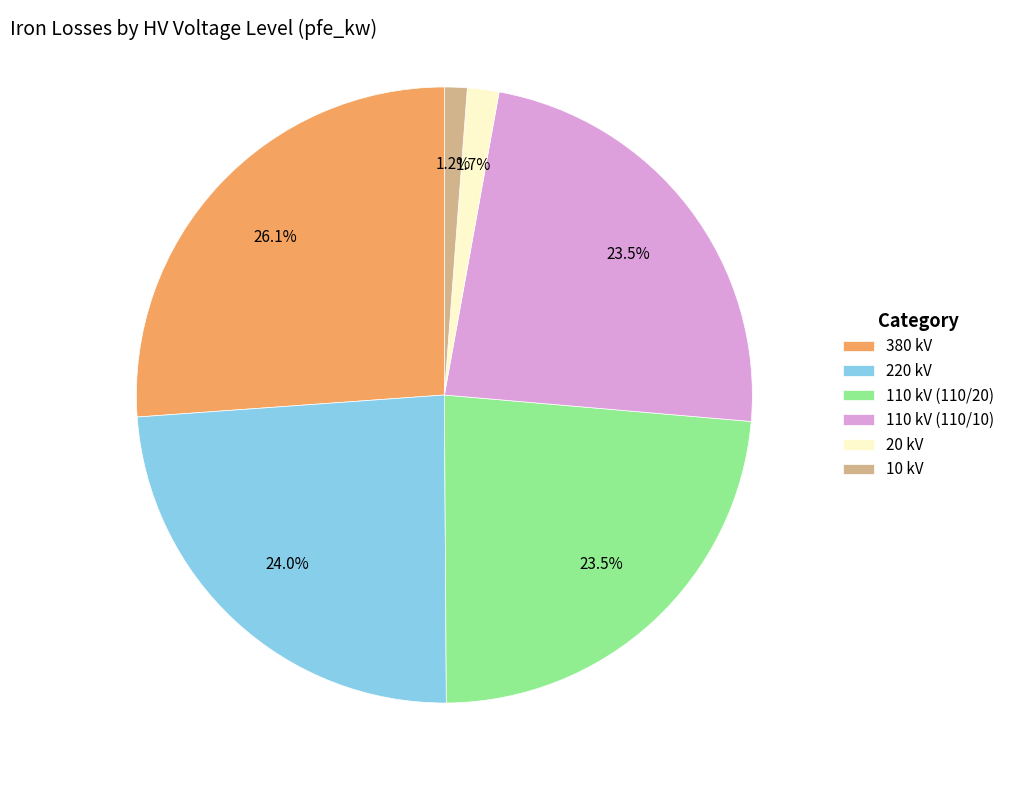

Between 10 kV and 380 kV, which is larger?

380 kV